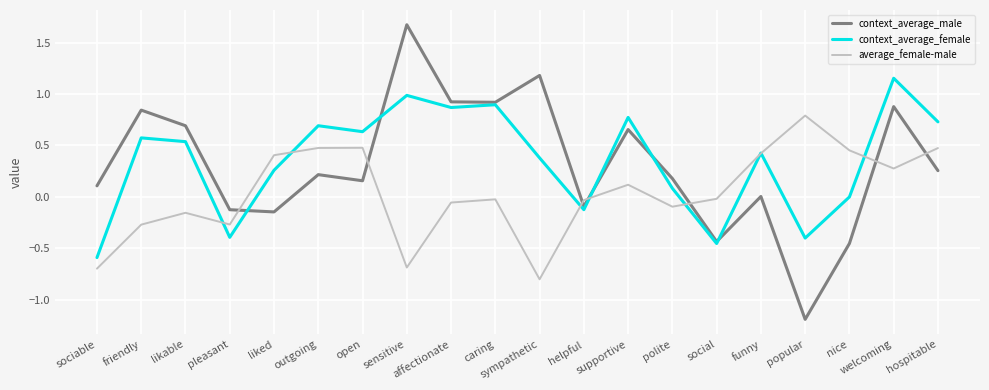

Where is the first local maximum for average_female-male?

likable